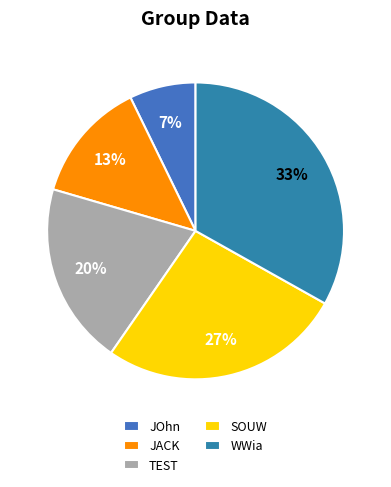

Count the number of slices in the pie.

5